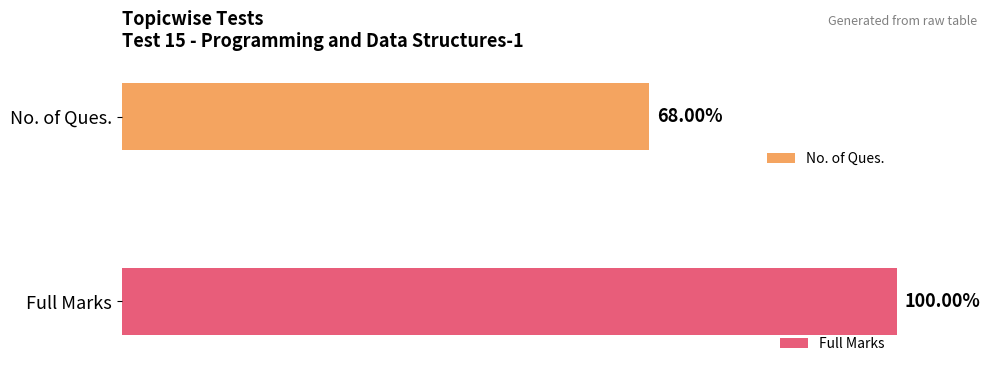

Which series has the largest total across all categories?

Full Marks